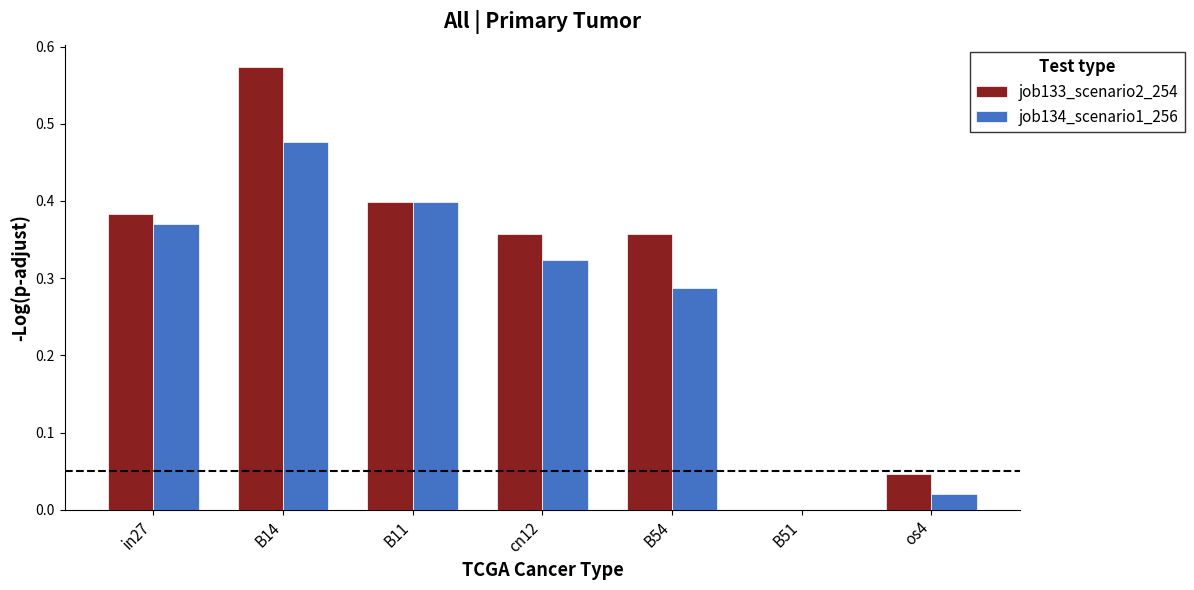

Is the value of job134_scenario1_256 at os4 greater than the value of job133_scenario2_254 at B51?

Yes